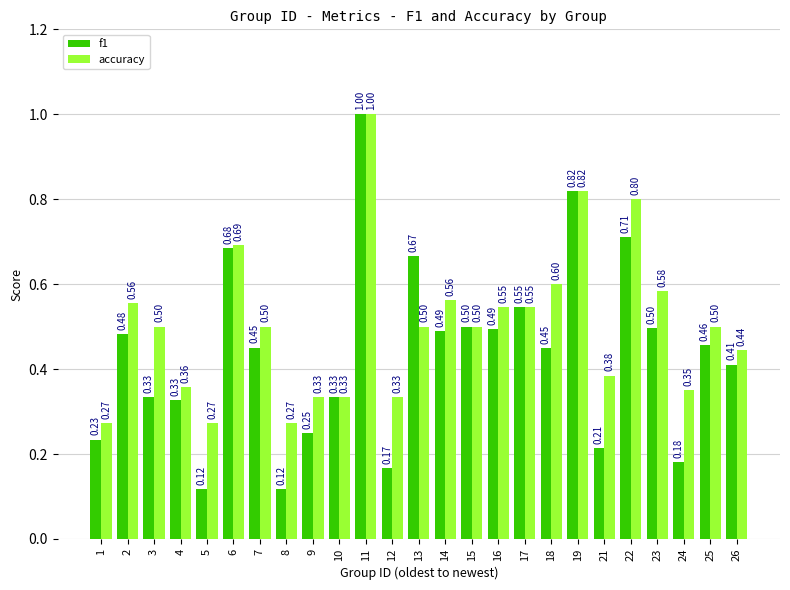

Which series has the largest total across all categories?

accuracy